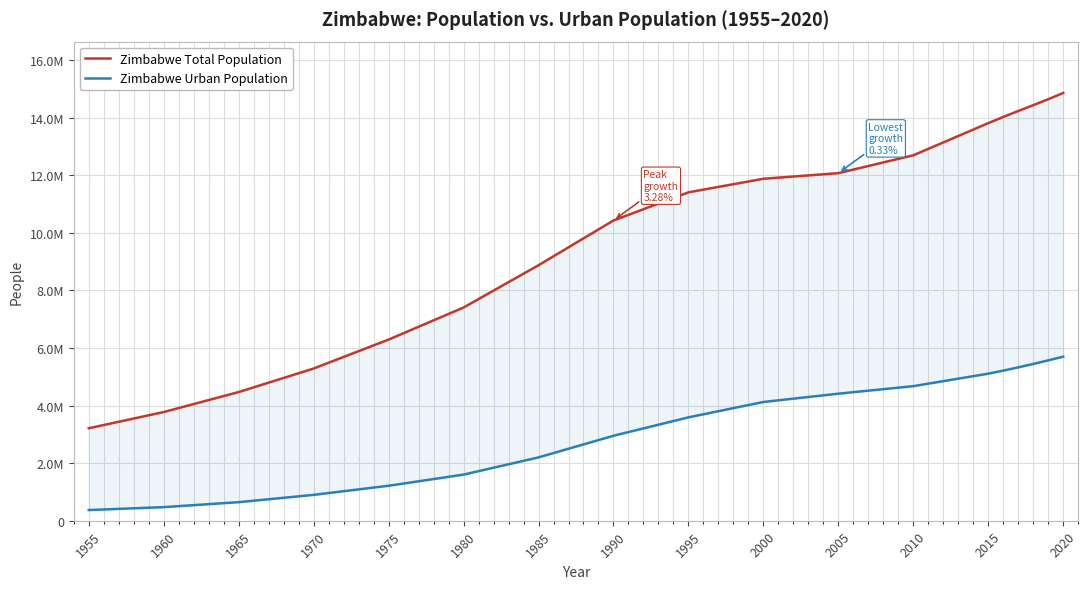

True or false: Zimbabwe Total Population has more than 2 interior local peaks.

False